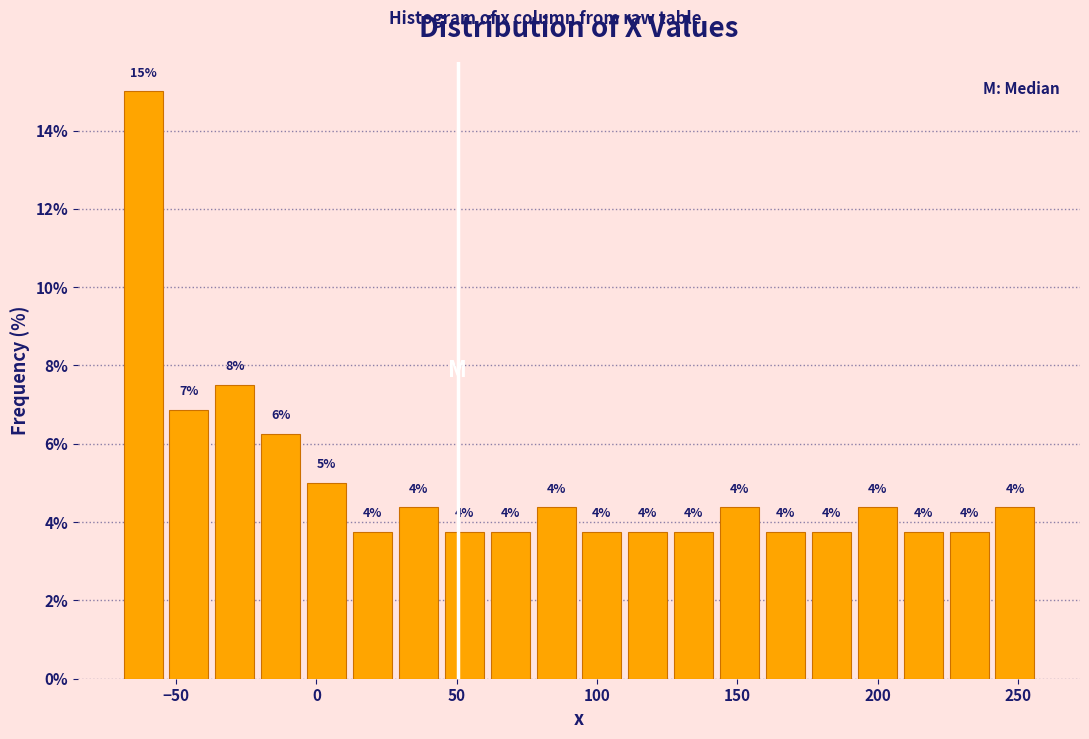

Around what value on the x-axis is the tallest bar? Give the approximate position of its centre, as read against the axis.

-60